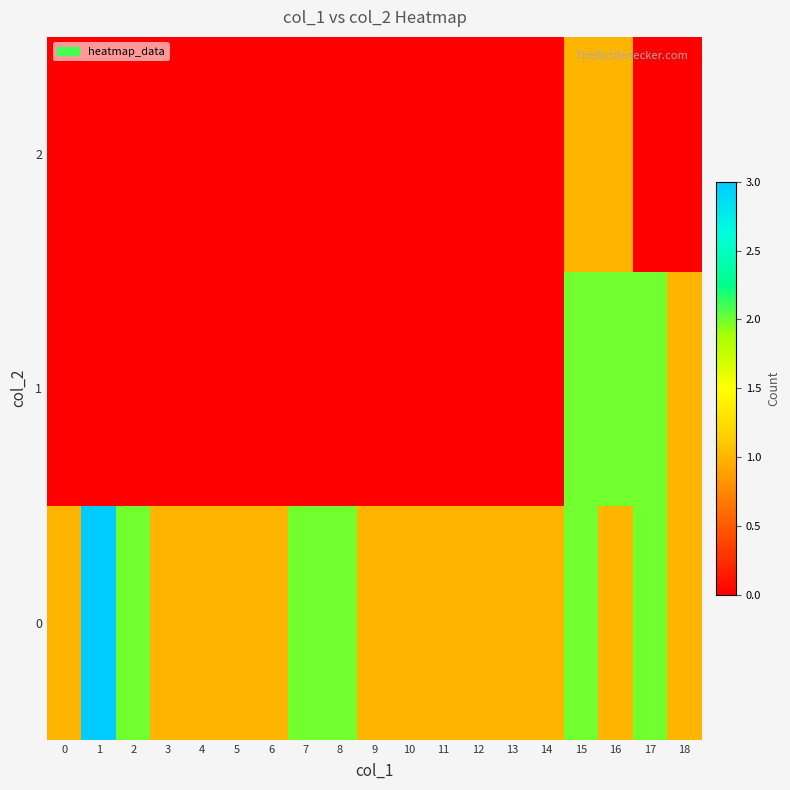

Which series has the largest range (max minus min)?

row_0